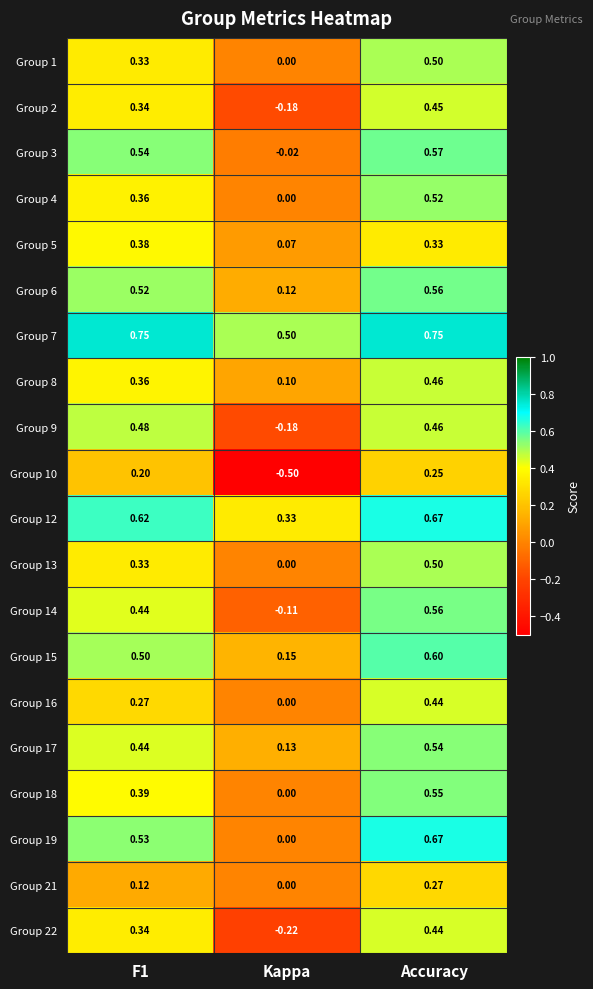

At which label is Group 17 closest to 0?

Kappa